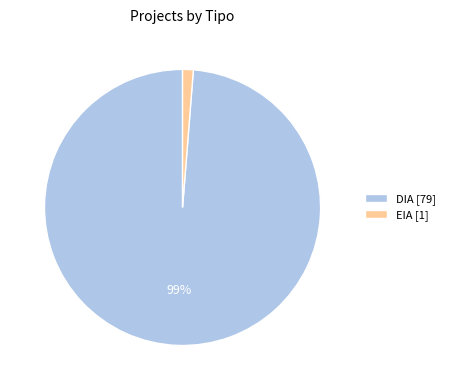

To the nearest percent, what is the average slice percentage?

50%